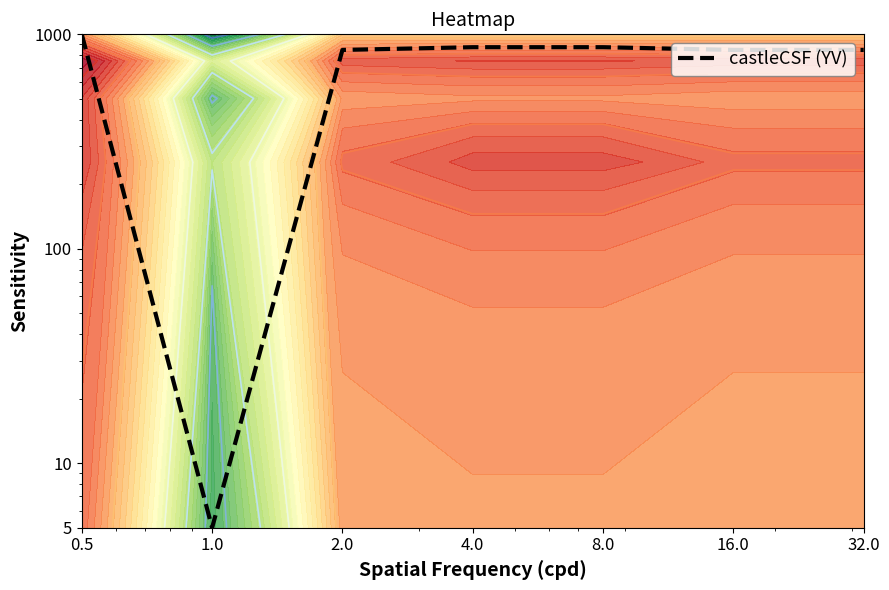

Reading left to right, list all the values displayed in this chart.

0.5=1000.0	1.0=5.0	2.0=845.7	4.0=871.0	8.0=871.0	16.0=845.7	32.0=845.7